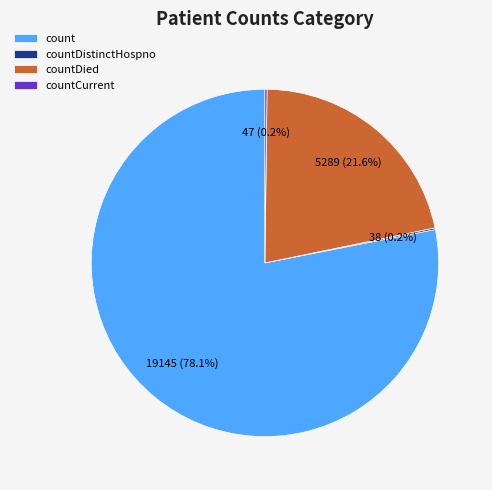

Between count and countDied, which is larger?

count